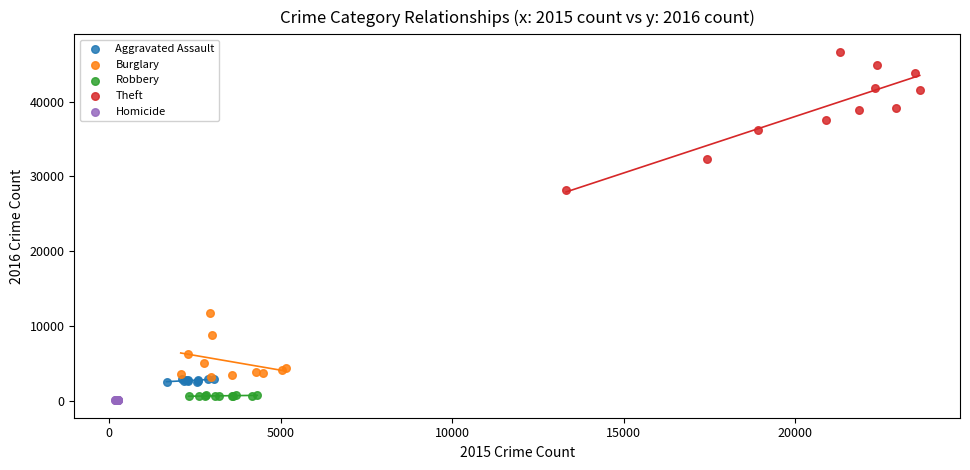

What are all the series names shown in the legend?

Aggravated Assault, Burglary, Robbery, Theft, Homicide